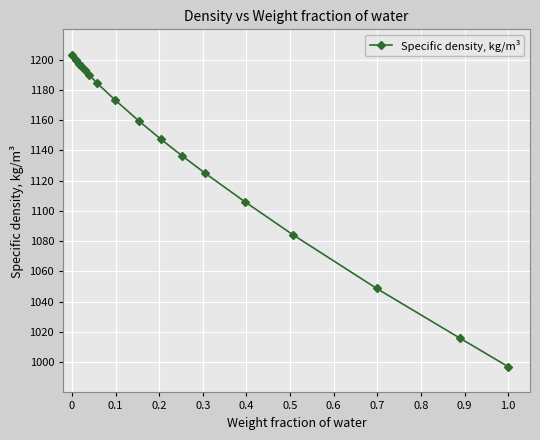

What is the value of the 7th point from the left?

1184.2